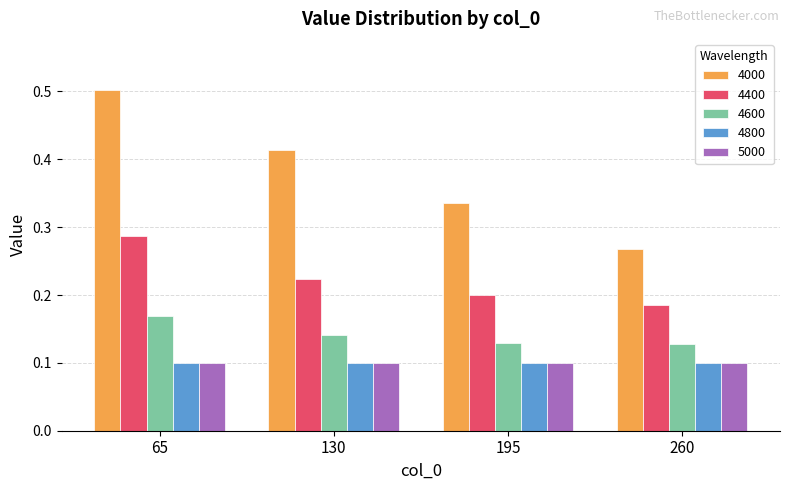

What is the maximum value shown in the chart?

0.5